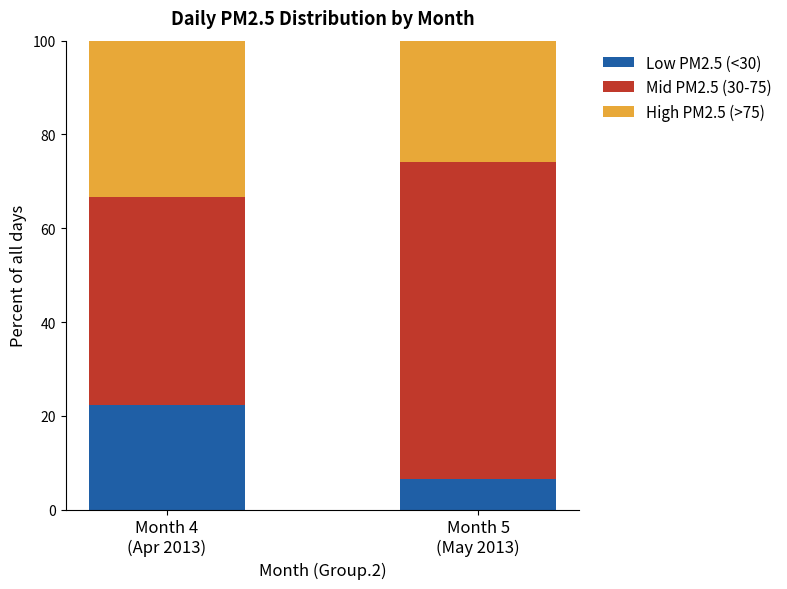

What are all the series names shown in the legend?

Low PM2.5 (<30), Mid PM2.5 (30-75), High PM2.5 (>75)